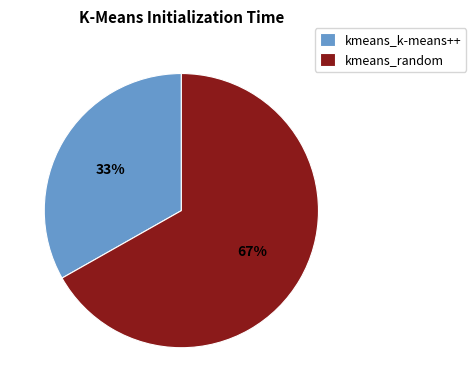

Which has a higher value, kmeans_k-means++ or kmeans_random?

kmeans_random